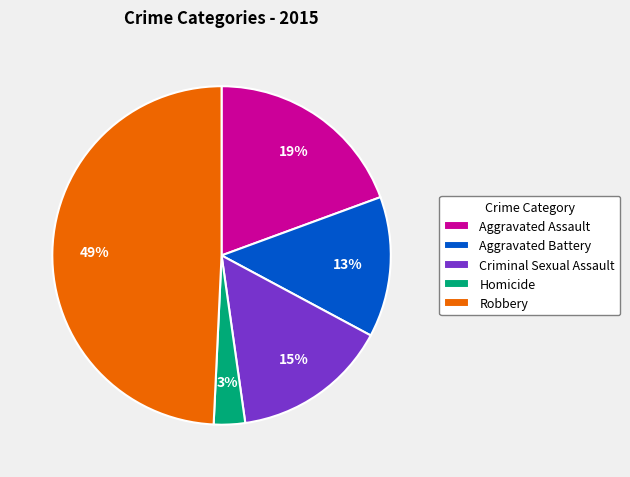

Is the sum of Criminal Sexual Assault and Aggravated Assault greater than half?

No